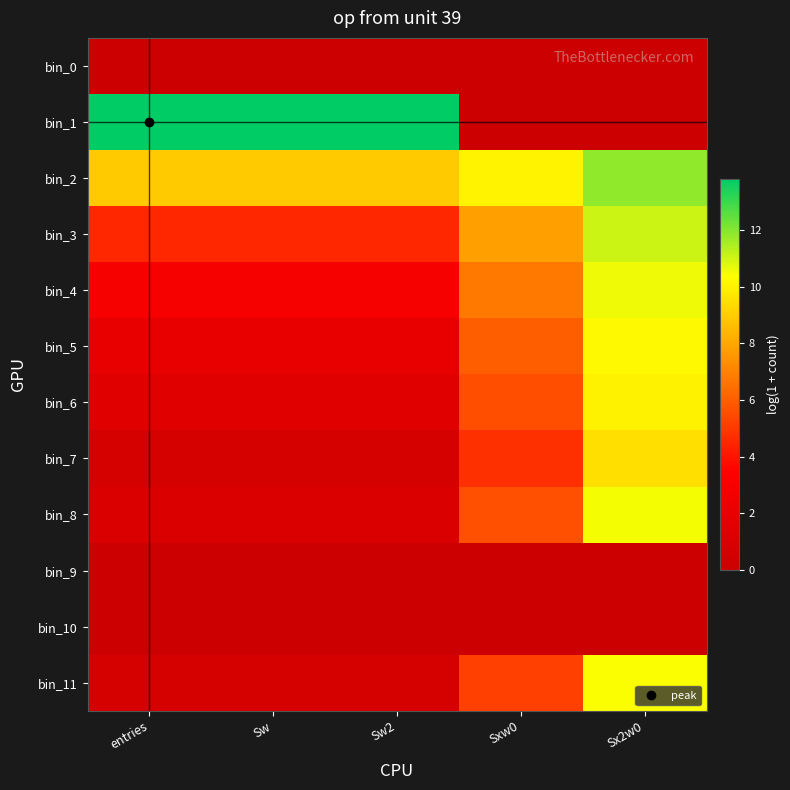

Count the number of categories in the chart.

5